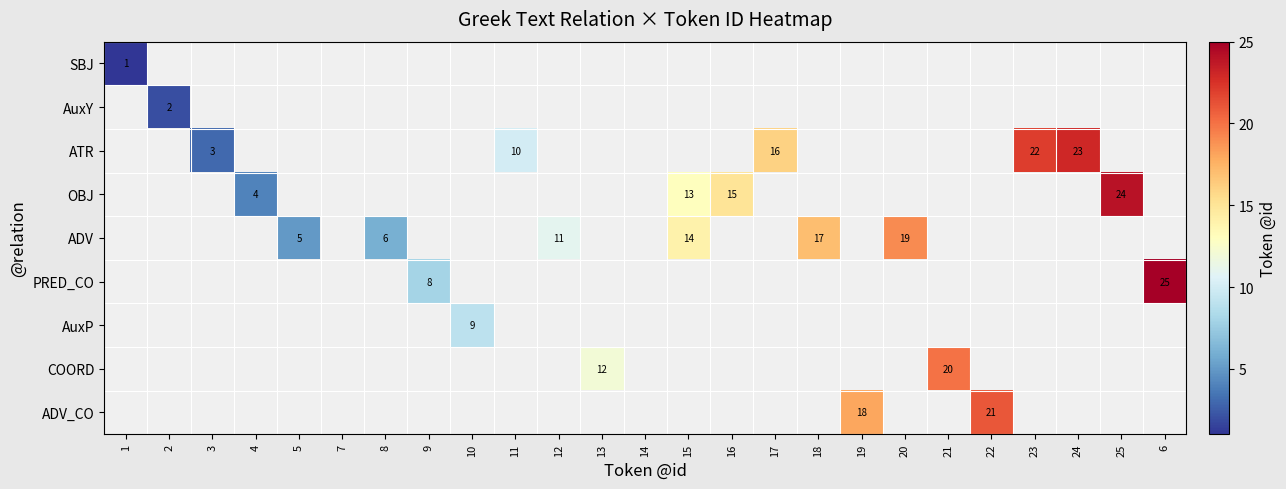

Which category has the lowest value in the AuxY series?

1